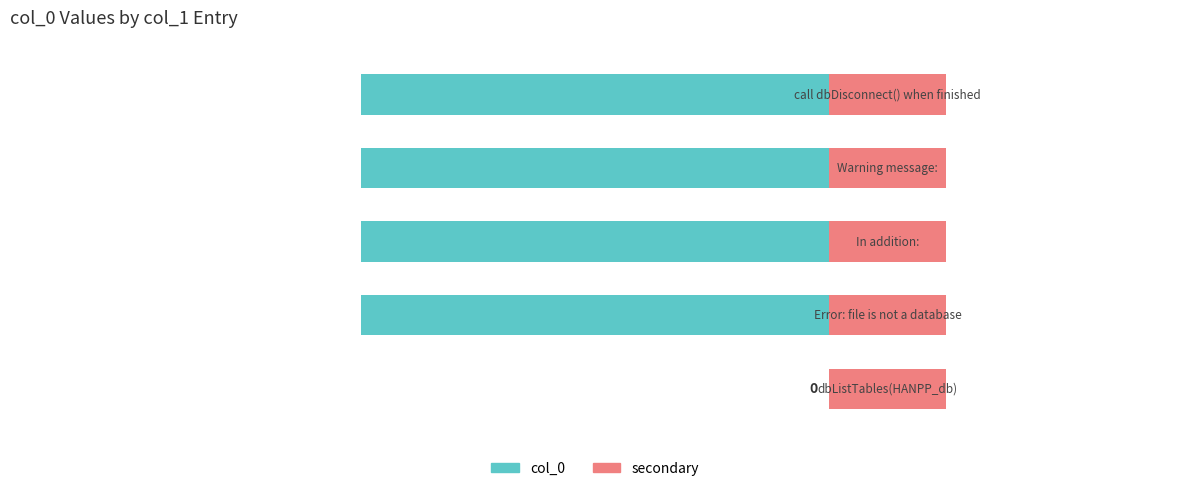

True or false: secondary has a value of 0.2 at 4.

False